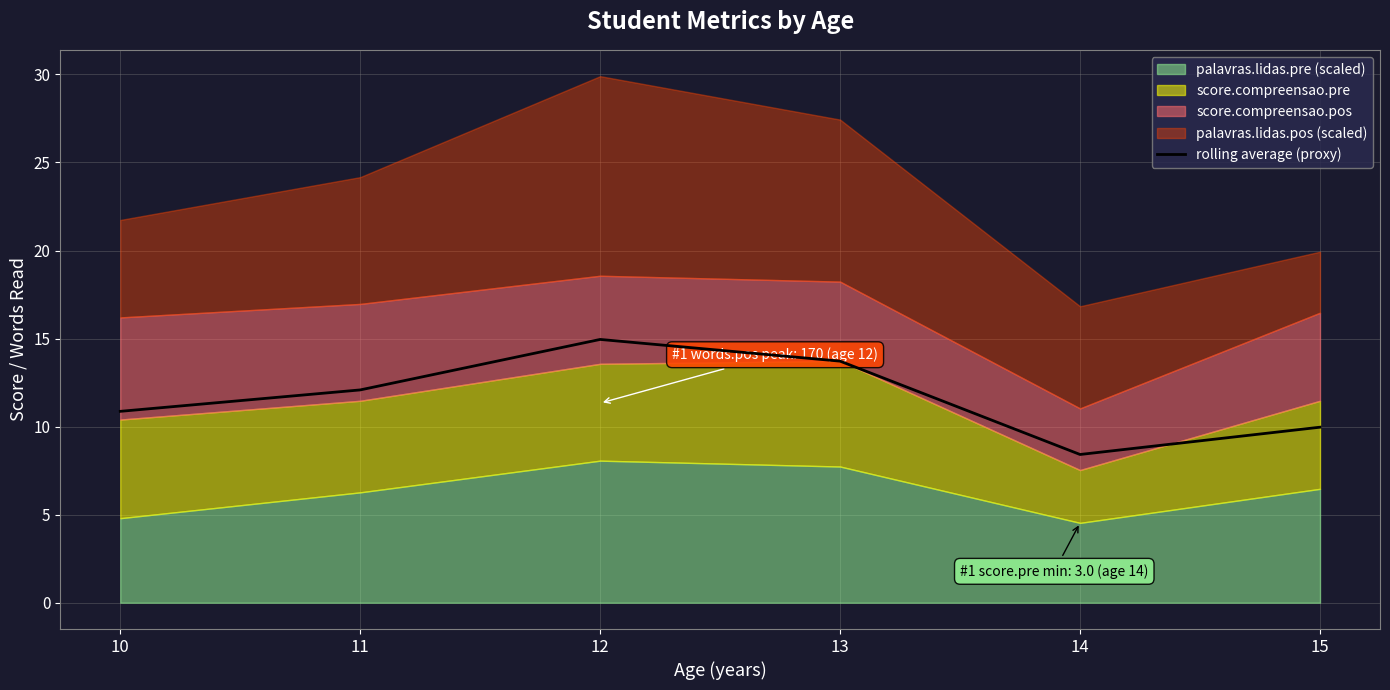

What is the change in value from 11 to 14?

-3.7